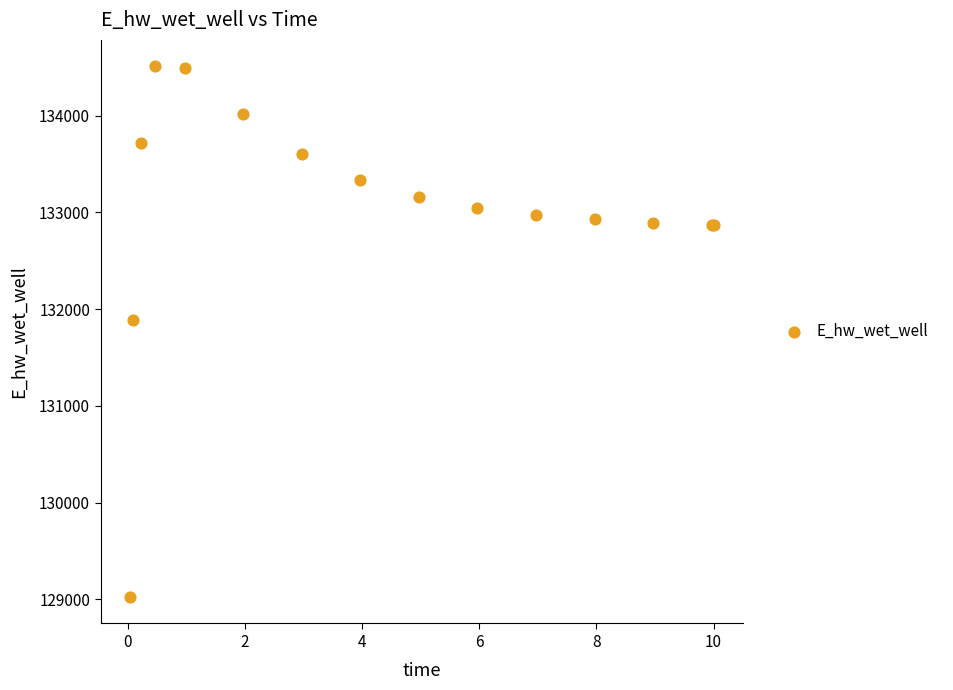

What Y value in the scatter plot is closest to 131766?

131885.6